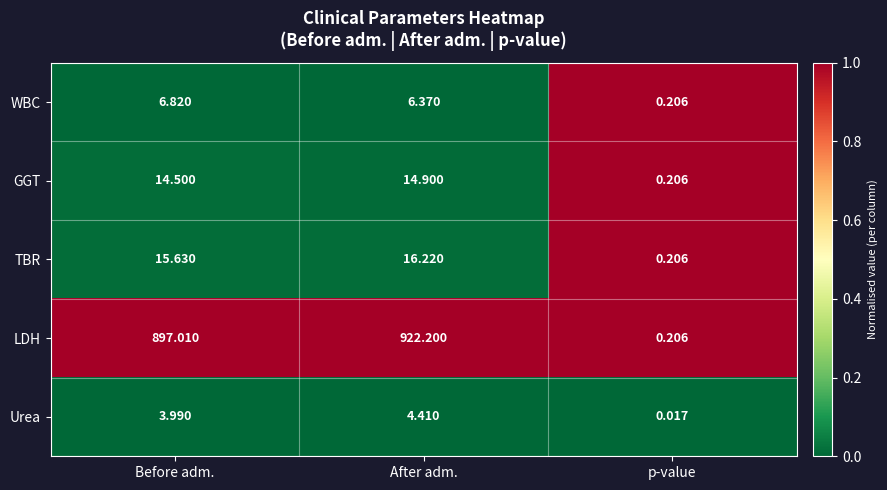

At how many categories does at least one series exceed 0?

3